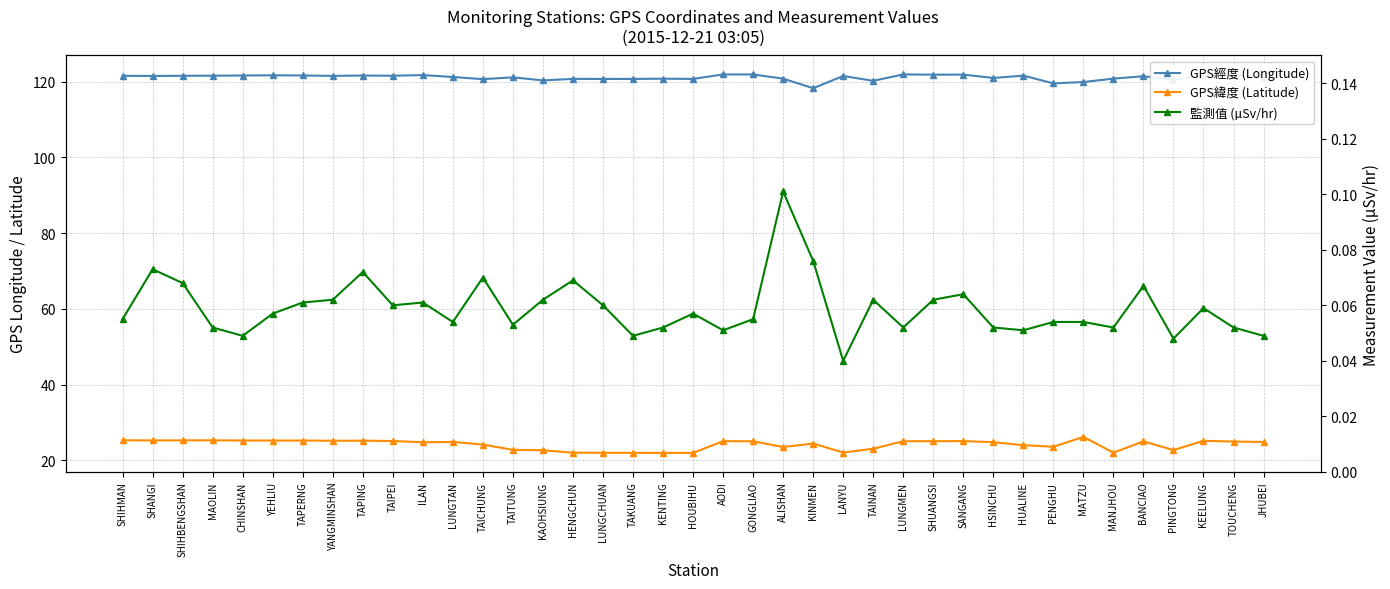

True or false: GPS經度 (Longitude) and GPS緯度 (Latitude) intersect in this chart.

False